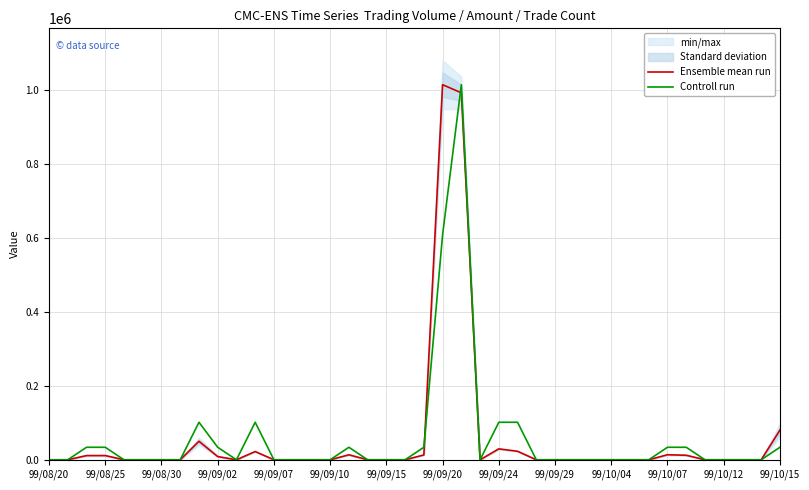

Which series has the largest total across all categories?

Controll run